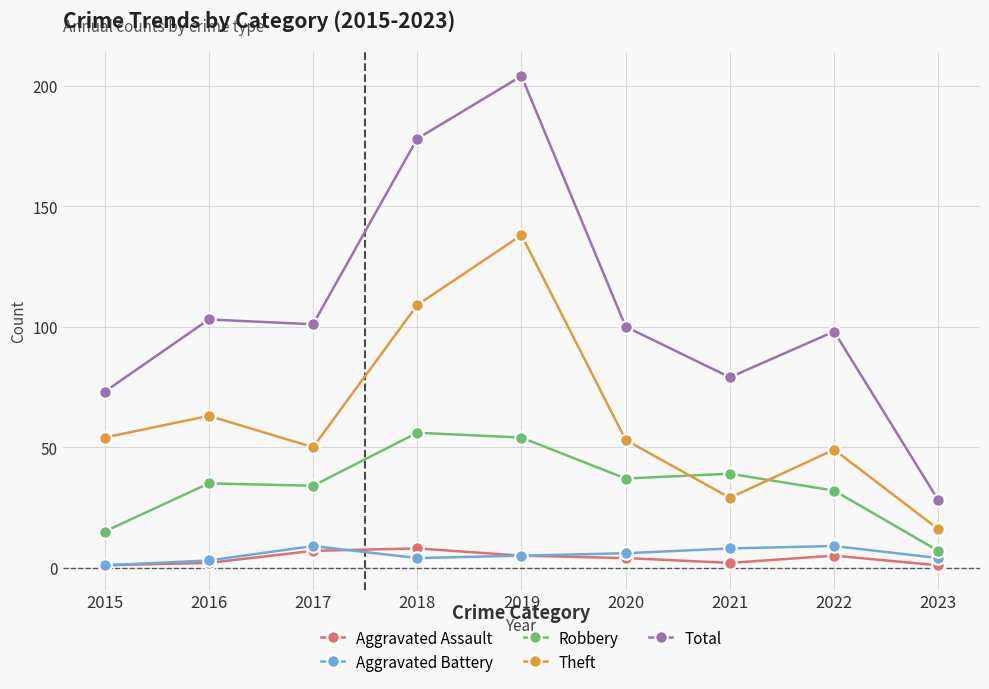

In Theft, how many points are lower than both neighbors (excluding endpoints)?

2